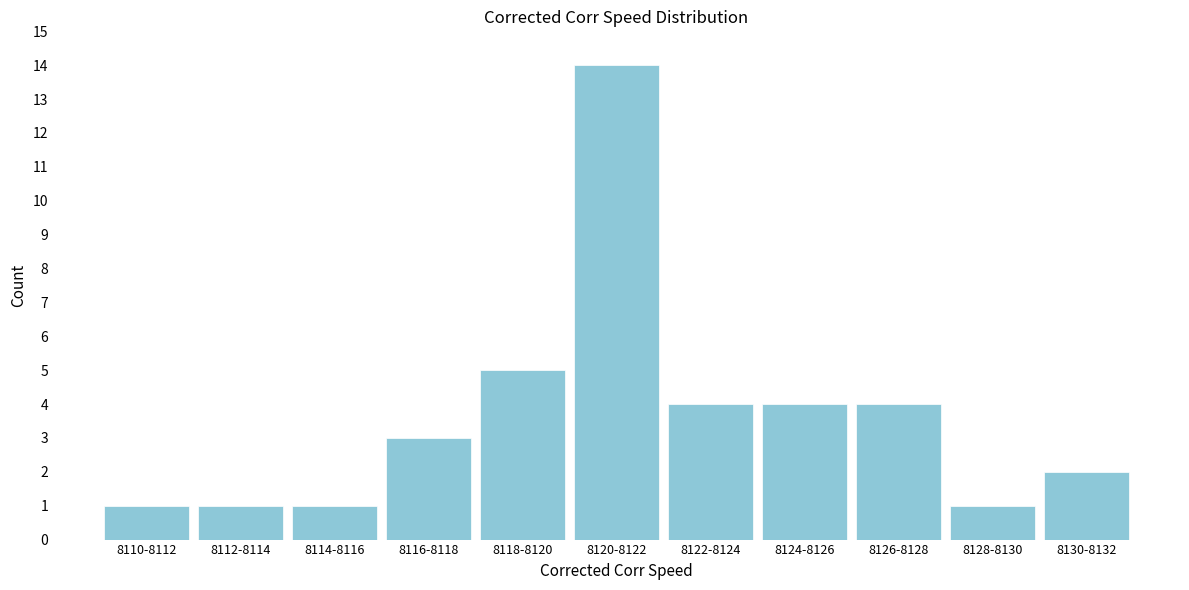

Reading right to left, list all the values displayed in this chart.

8130-8132=2	8128-8130=1	8126-8128=4	8124-8126=4	8122-8124=4	8120-8122=14	8118-8120=5	8116-8118=3	8114-8116=1	8112-8114=1	8110-8112=1